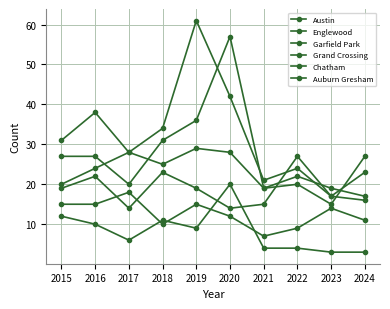

Reading left to right, list all the values displayed in this chart.

Austin: 27	27	20	31	36	57	19	22	19	17
Englewood: 31	38	28	25	29	28	19	20	15	27
Garfield Park: 20	24	28	34	61	42	21	24	17	16
Grand Crossing: 19	22	14	23	19	14	15	27	17	23
Chatham: 15	15	18	10	15	12	7	9	14	11
Auburn Gresham: 12	10	6	11	9	20	4	4	3	3